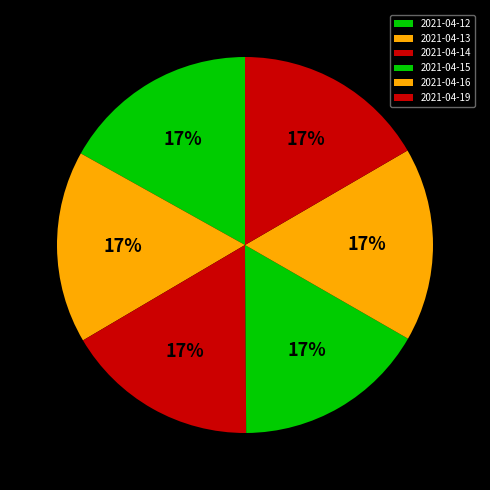

To the nearest percent, what percentage of the pie is 2021-04-16?

17%